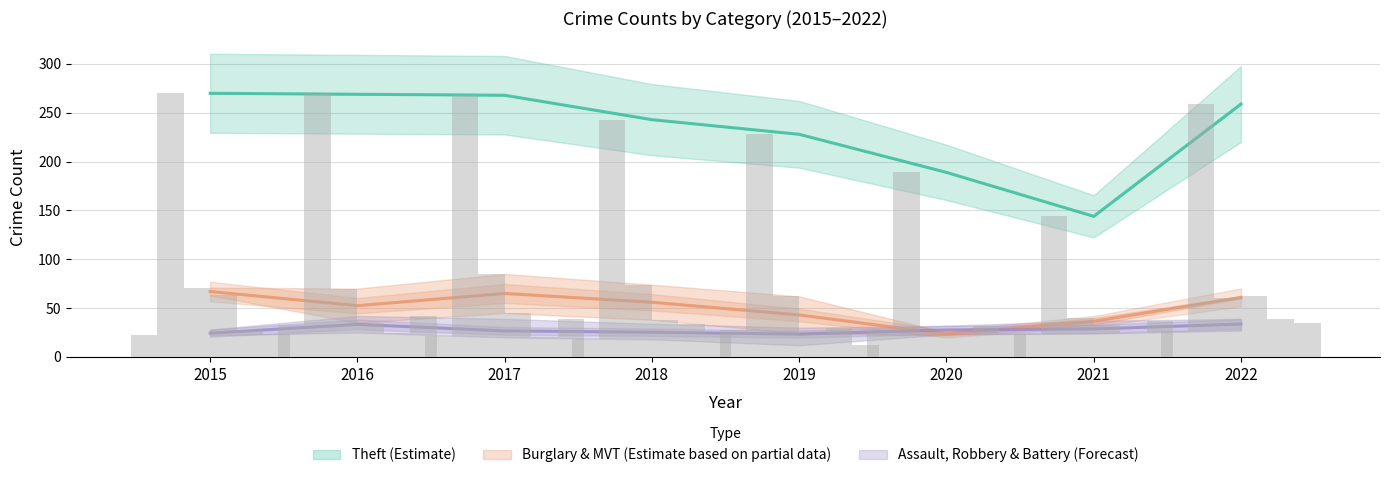

What is the difference between the highest and lowest values at 2016?

244